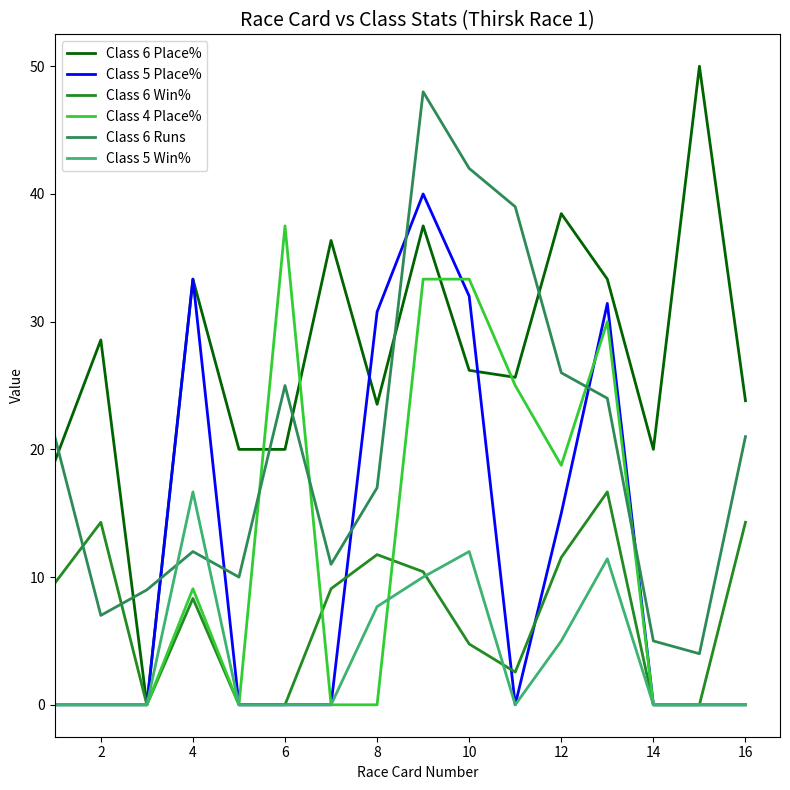

True or false: Class 6 Runs and Class 6 Win% intersect in this chart.

True